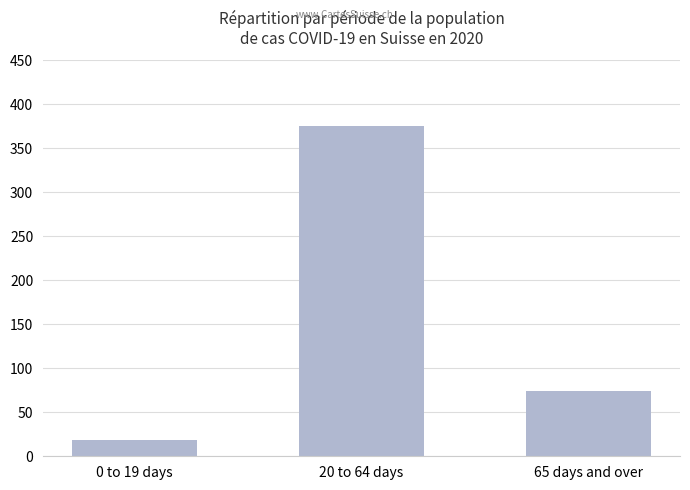

What is the difference between the values at 0 to 19 days and 65 days and over?

56